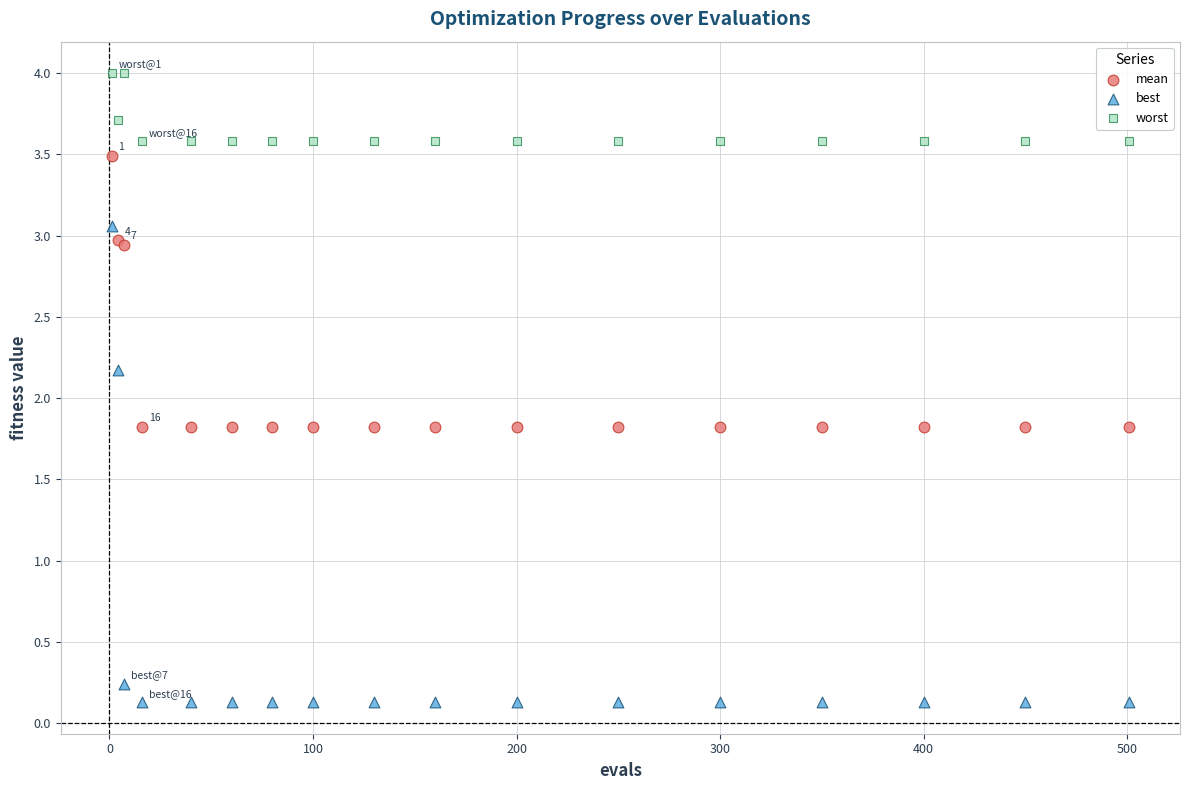

Which series reaches the maximum Y coordinate?

worst